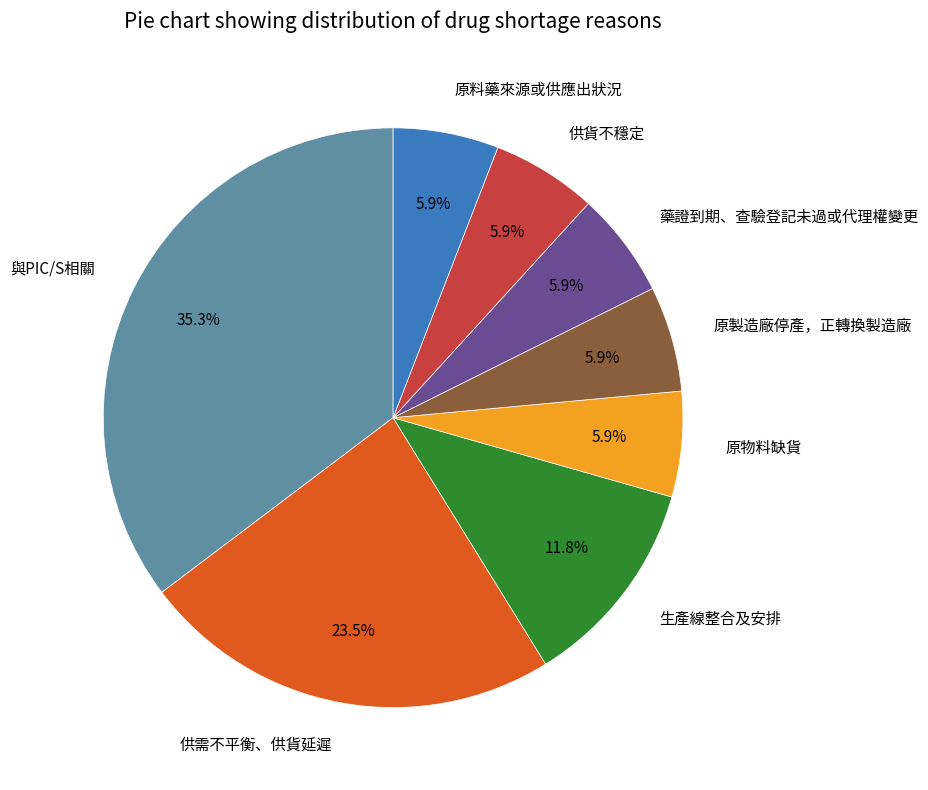

To the nearest percent, what percentage of the pie is 原製造廠停產，正轉換製造廠?

6%